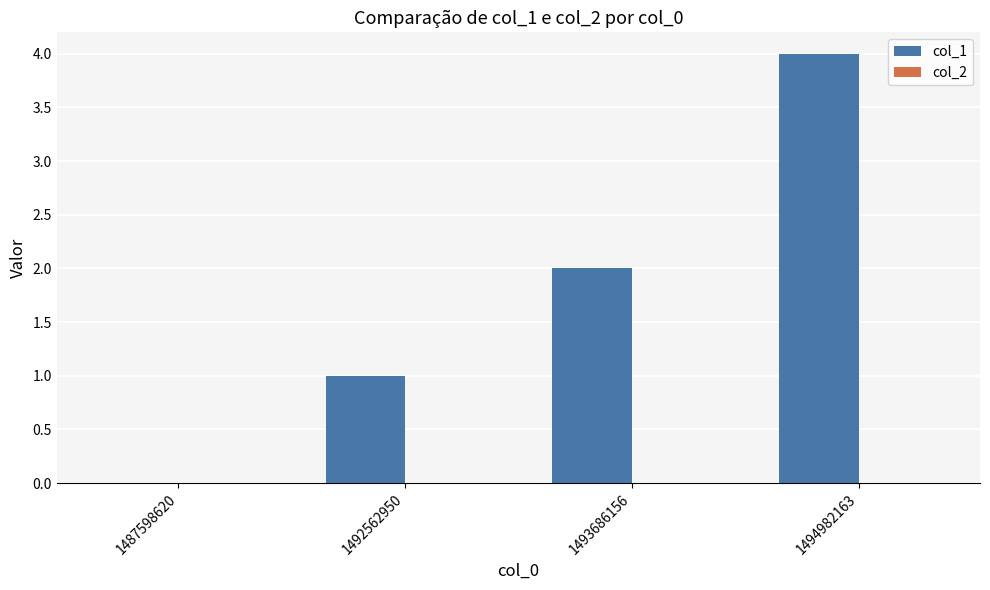

Between 1494982163 and 1487598620, which is larger?

1494982163